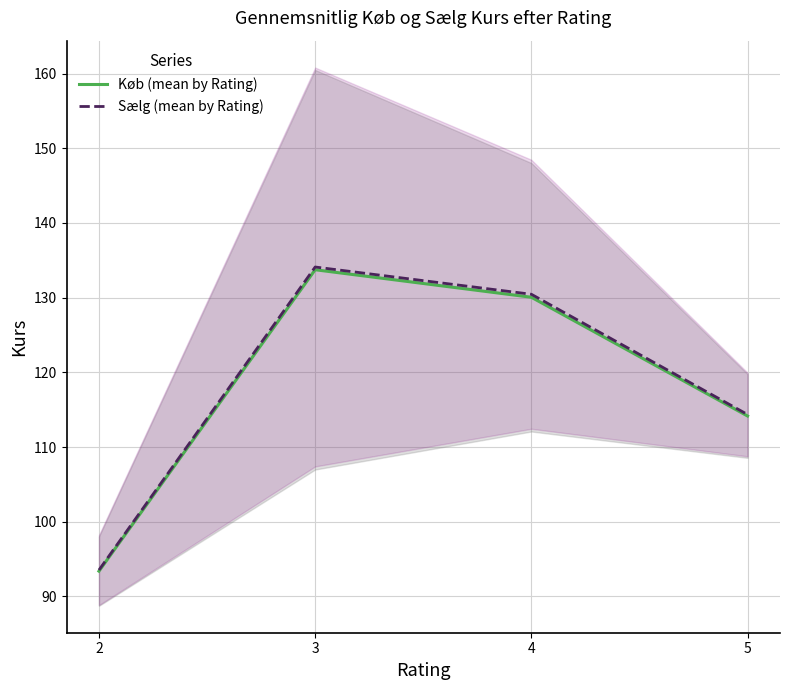

Does the chart display data point markers on the line(s)?

No